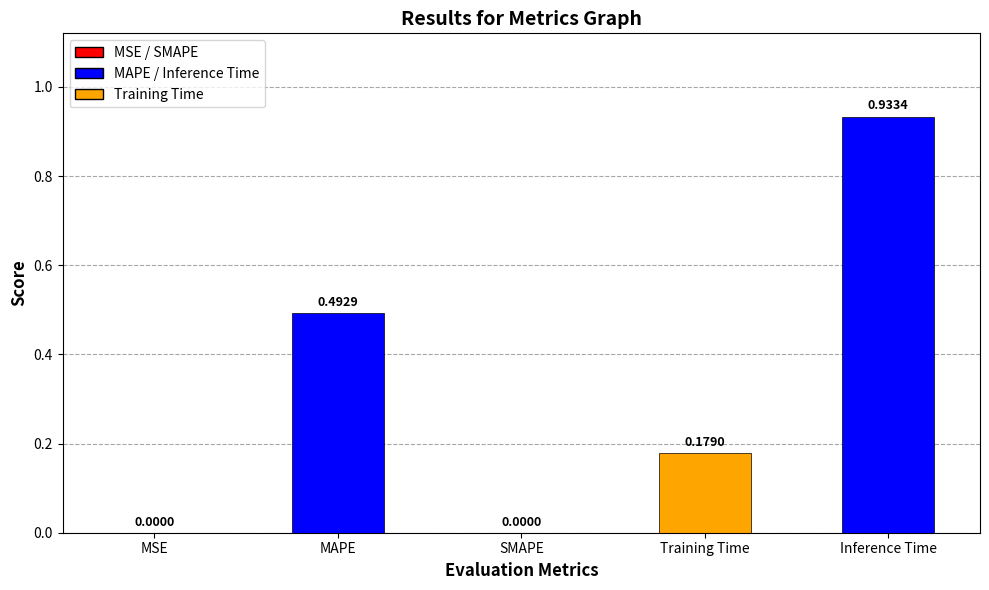

At which category does the chart reach its peak across all series?

Inference Time